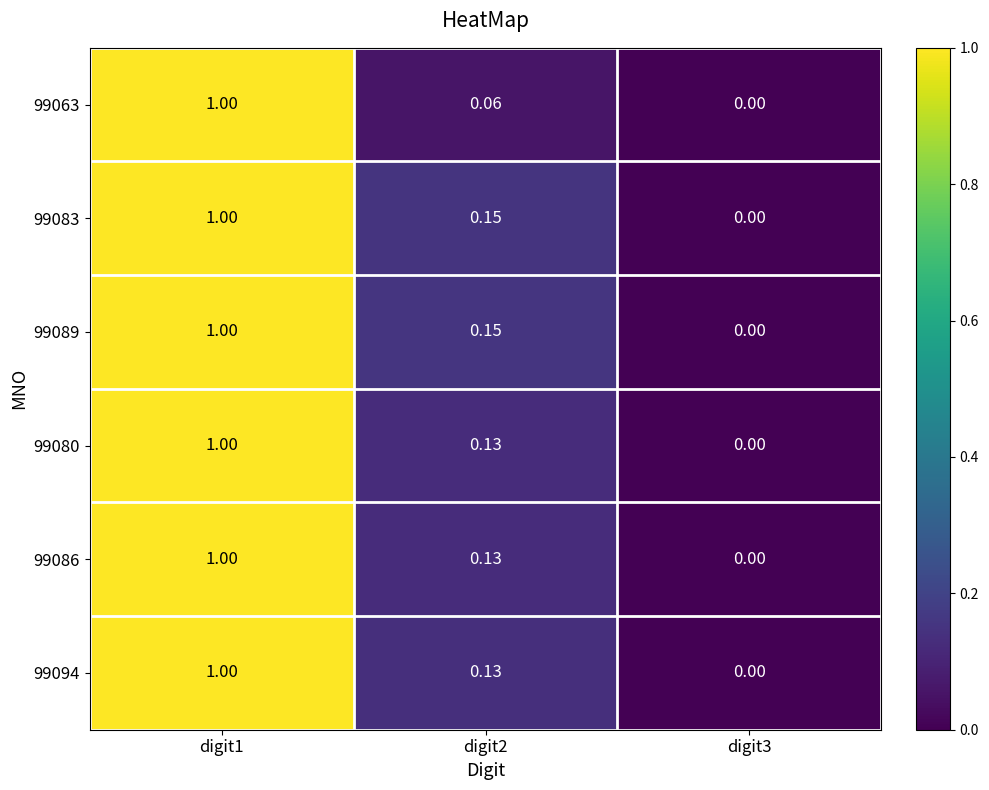

How many series are shown in this chart?

6